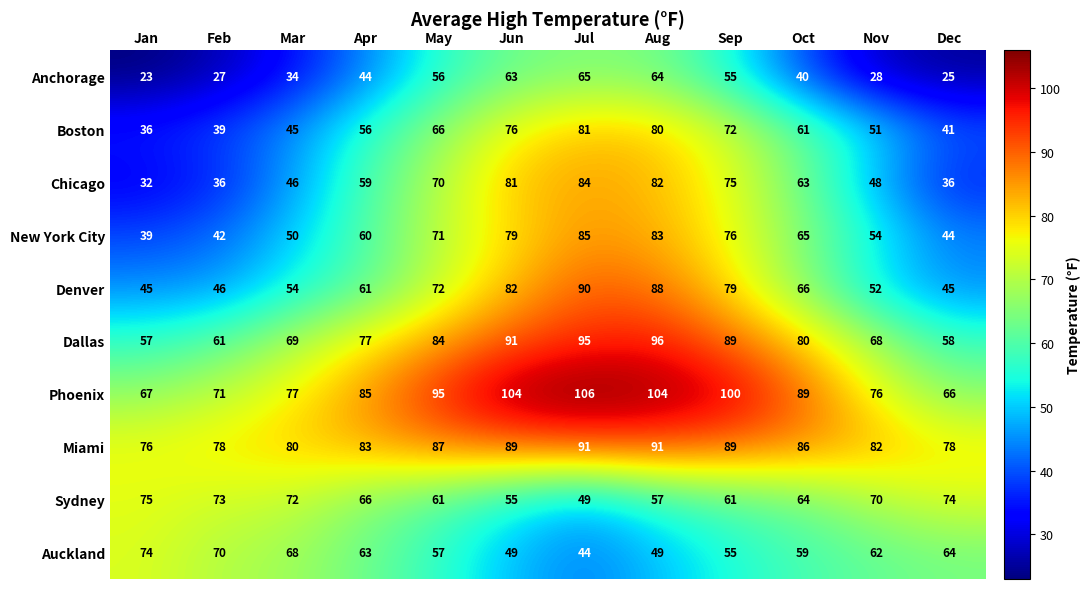

What is the average value of the New York City series?

62